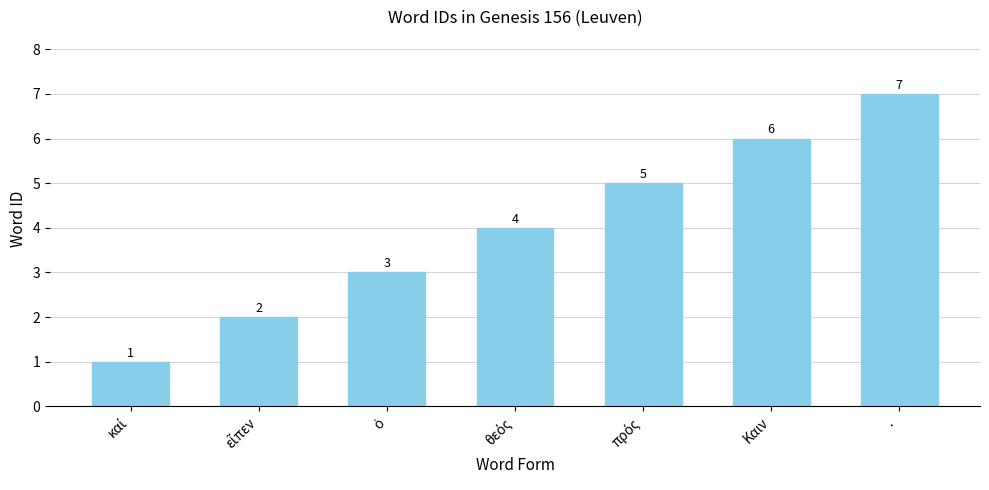

The chart shows a value of 4 at ·. True or false?

False